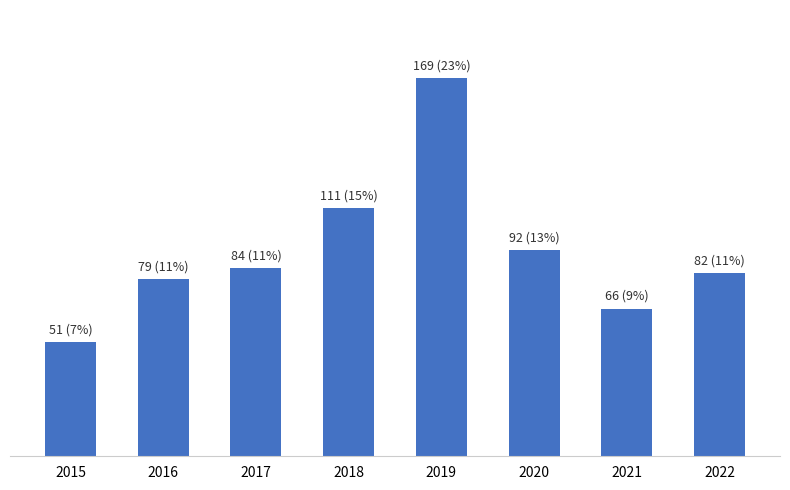

Reading right to left, extract all data points from this chart.

82	66	92	169	111	84	79	51